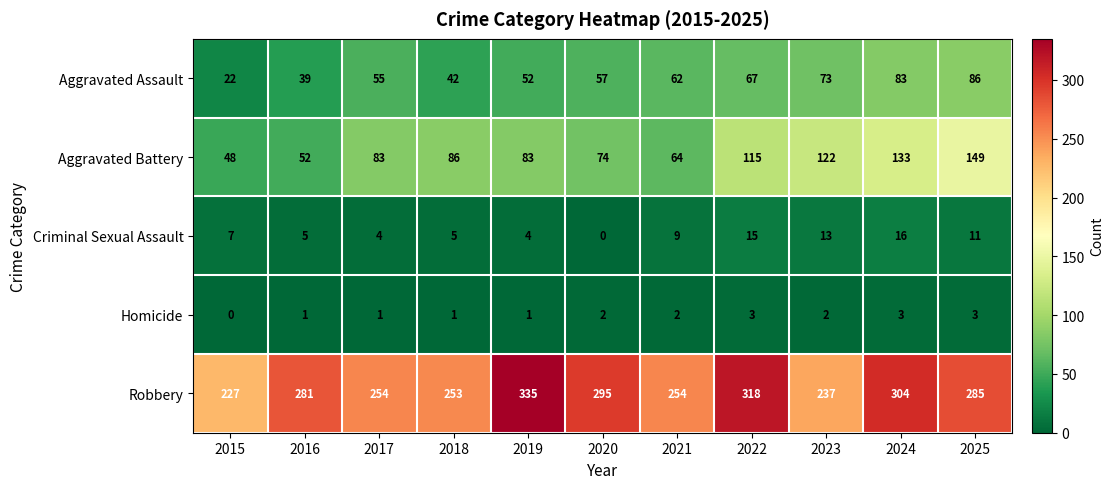

The value of Aggravated Assault at 2015 is 22. True or false?

True